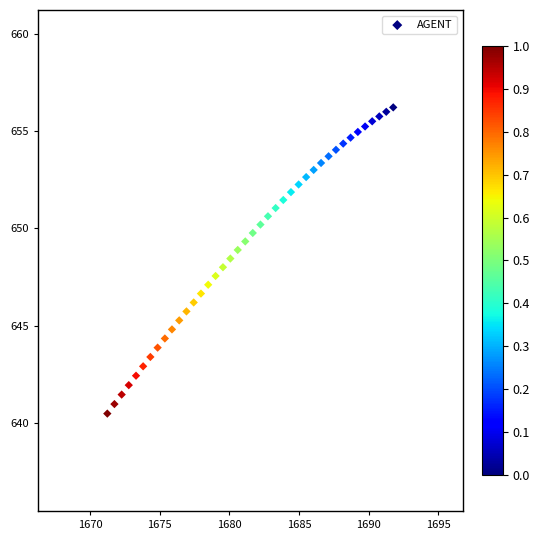

What is the range of X values (max minus min)?

20.5